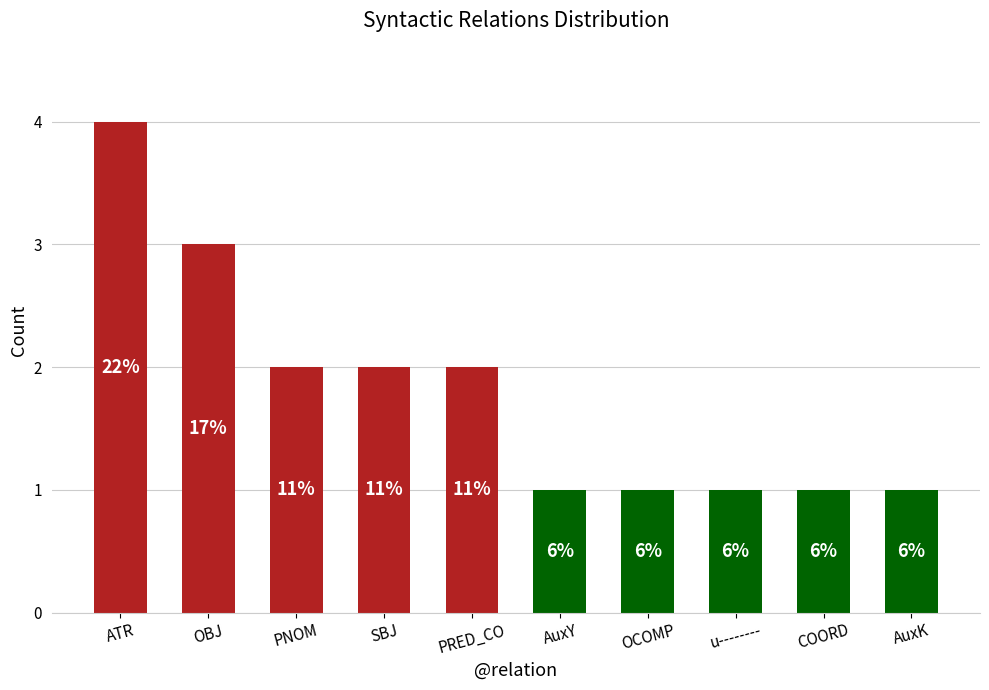

How many bars are there in total?

10